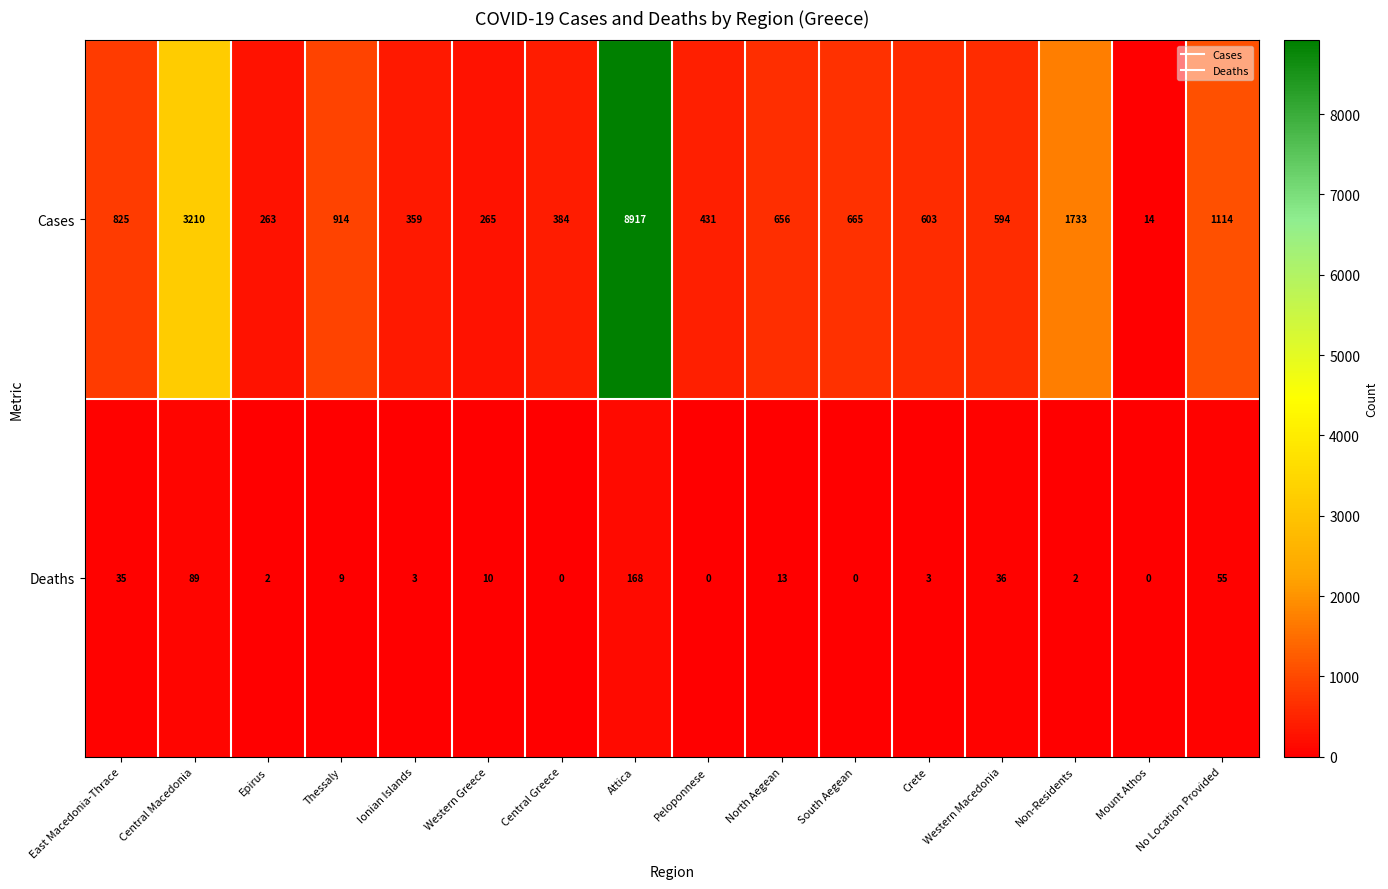

Which series has the widest spread of values?

Cases